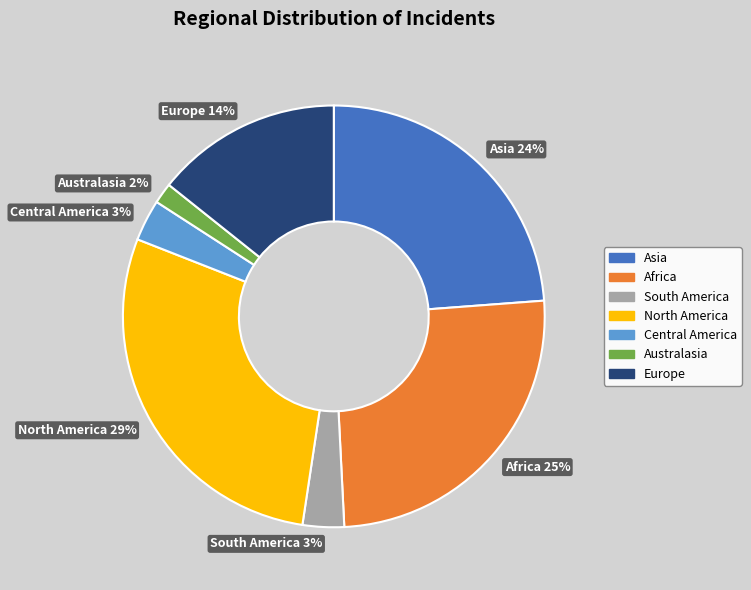

To the nearest percent, what is the average slice percentage?

14%